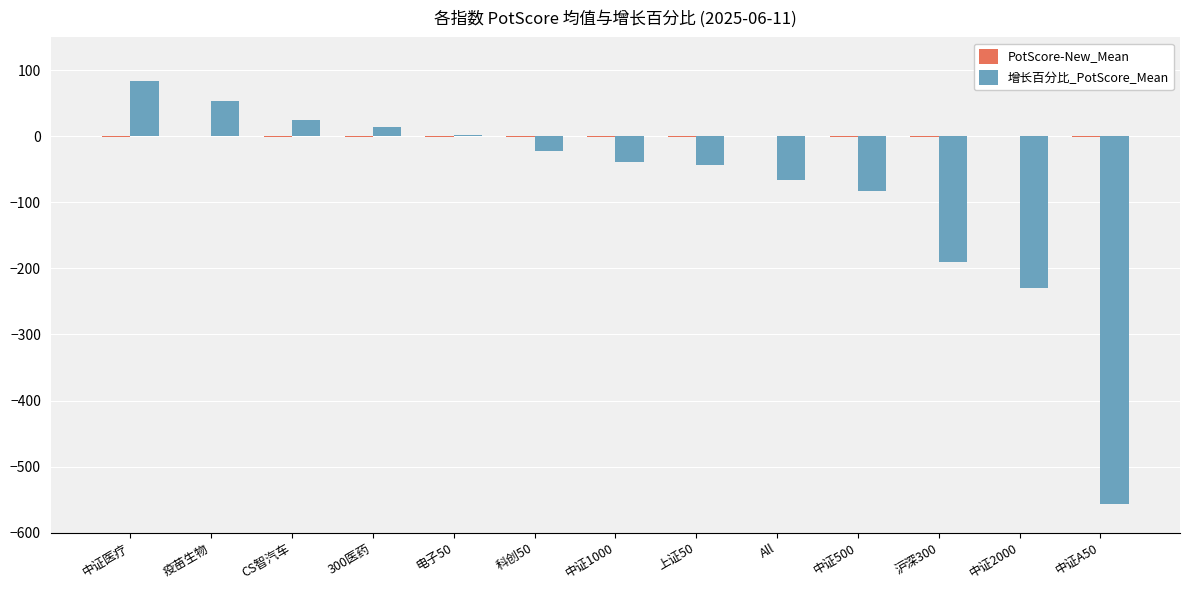

Which series has the largest range (max minus min)?

增长百分比_PotScore_Mean